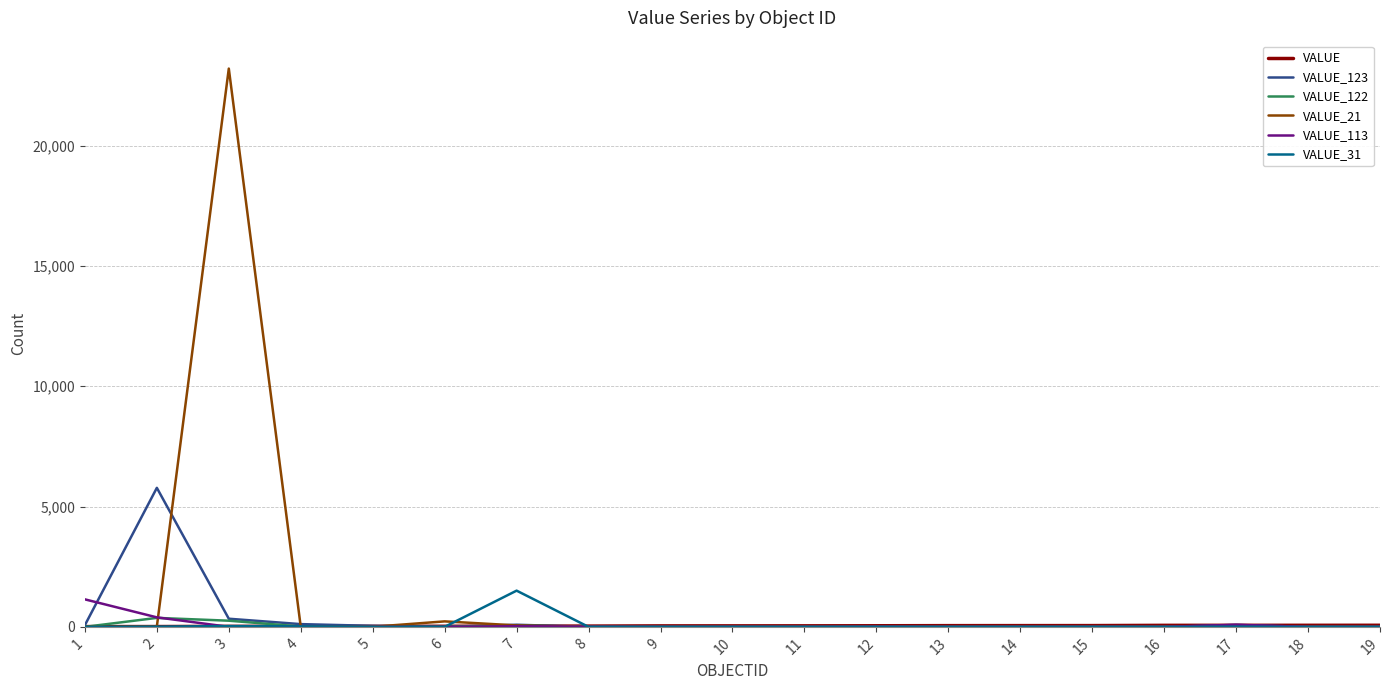

What is the maximum value shown in the chart?

23200